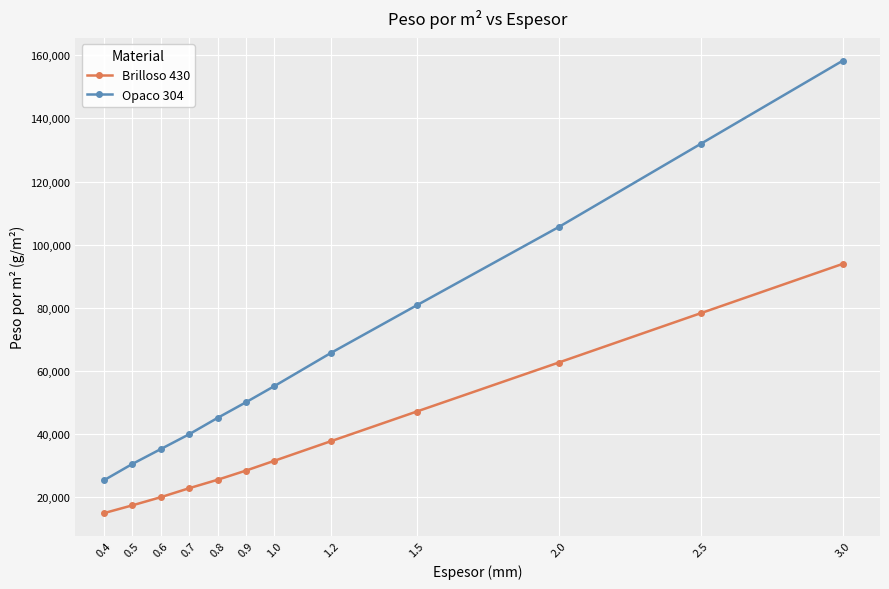

What is the total value across all series at 1.2?

103447